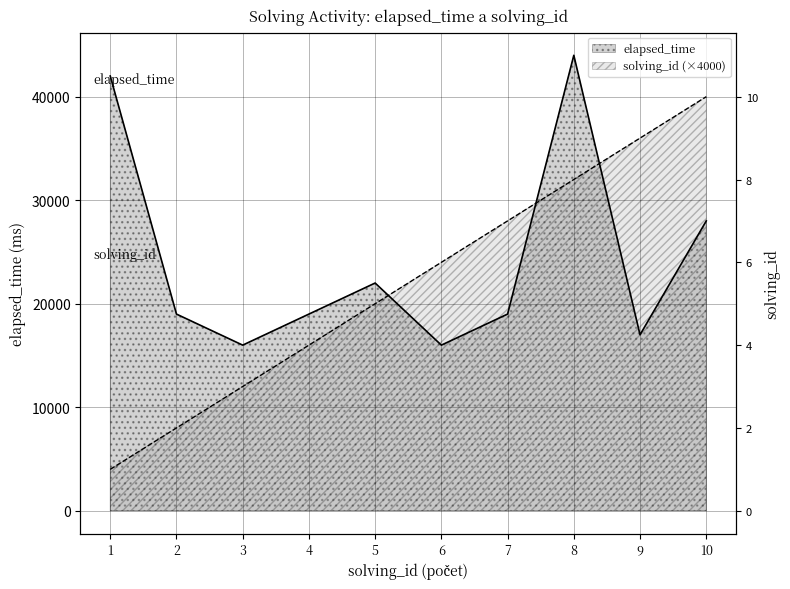

What are all the series names shown in the legend?

solving_id, elapsed_time